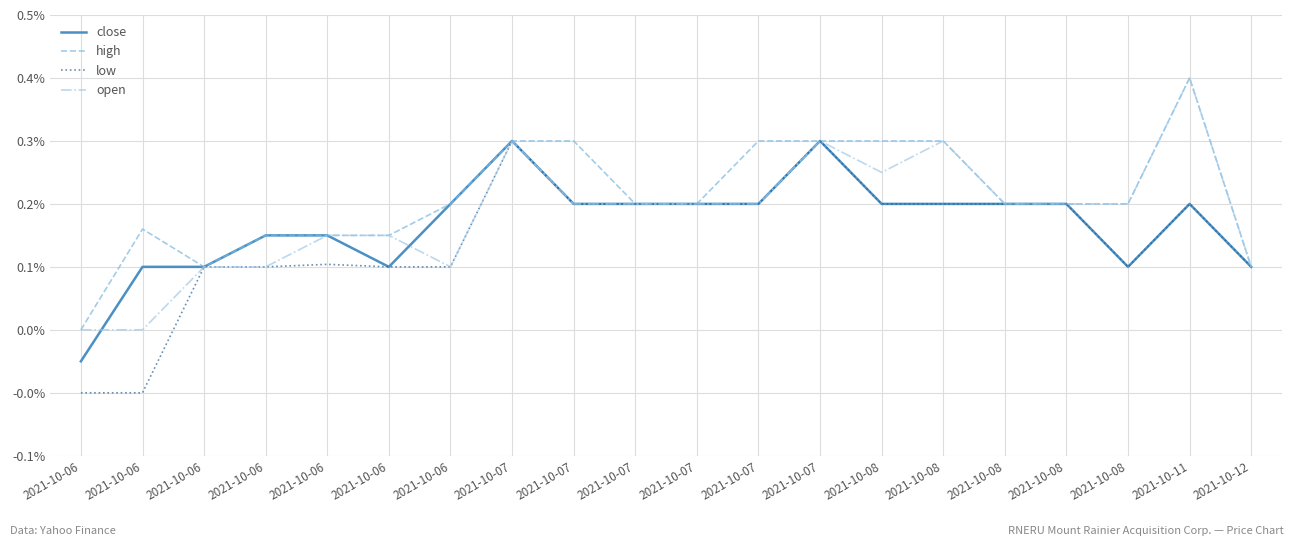

List the series in order of their peak value, highest first.

high, open, close, low